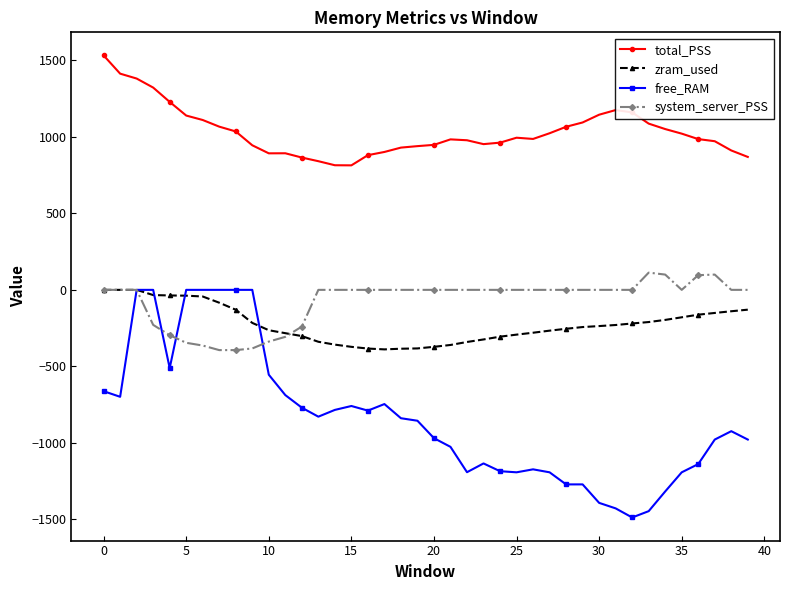

Does the chart display data point markers on the line(s)?

Yes